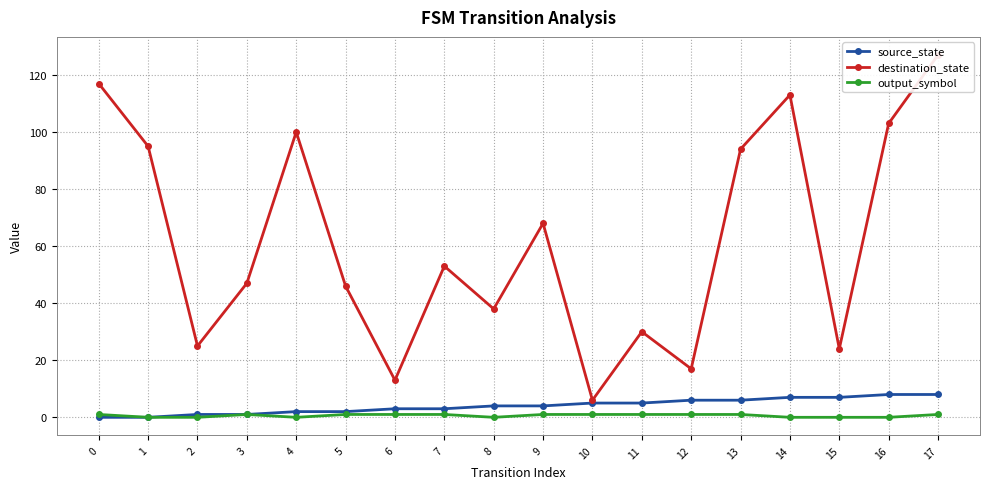

Which category has the highest value in the source_state series?

16